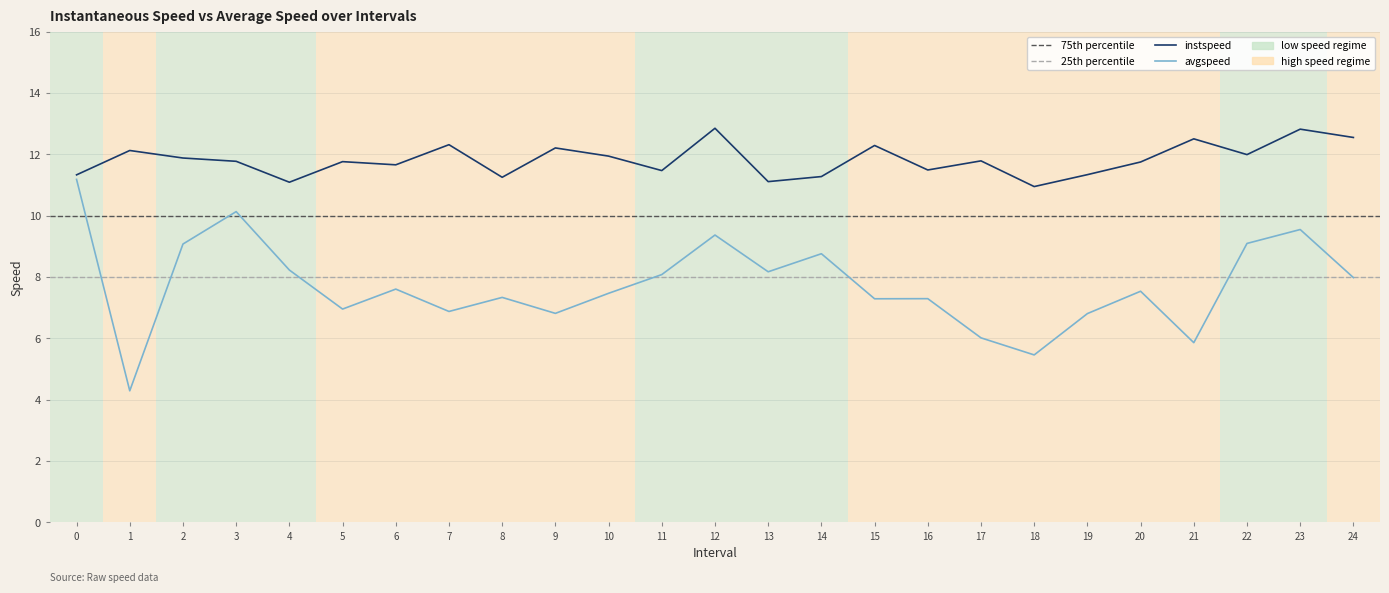

What is the value of the avgspeed point at the 3rd from the left?

9.1